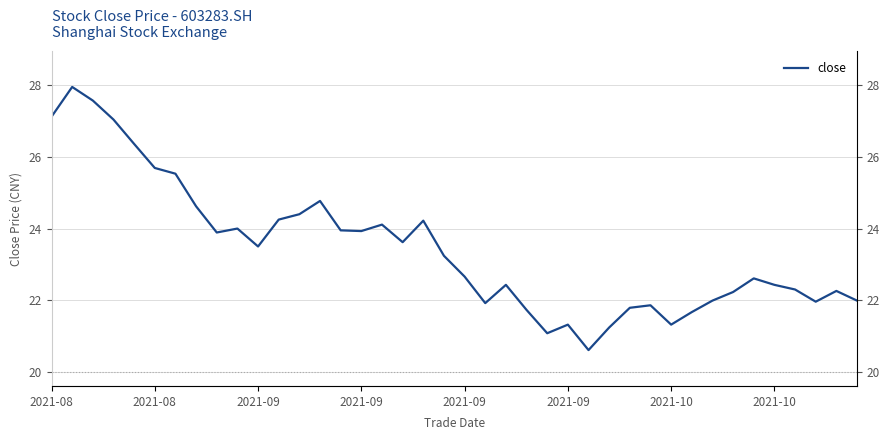

What value does the data have at 22?

22.4